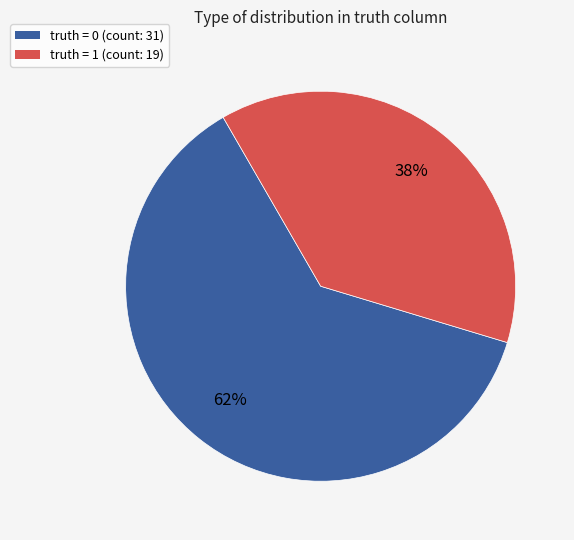

To the nearest percent, what is the difference between the largest and smallest slice percentages?

24%